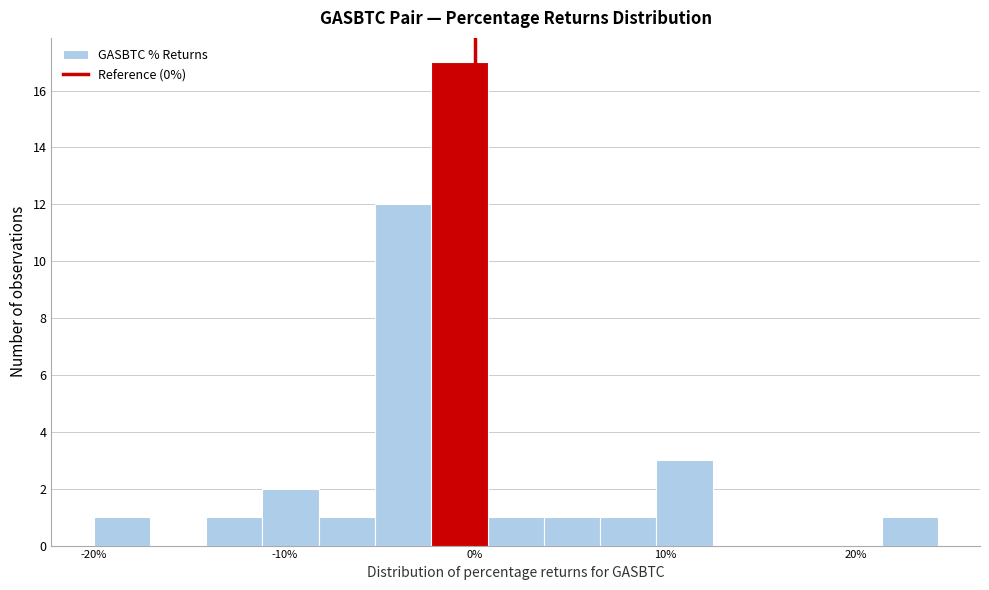

Around what value on the x-axis is the tallest bar? Give the approximate position of its centre, as read against the axis.

-1